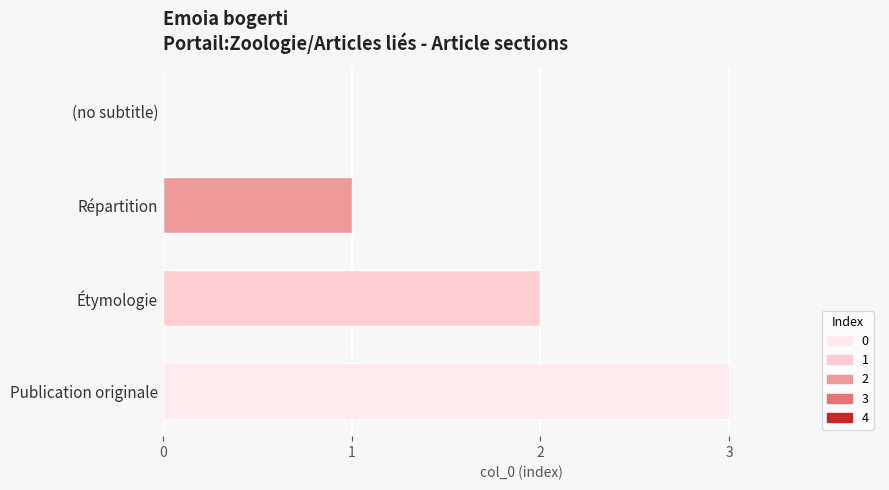

Which category has the highest value across all series?

Publication originale